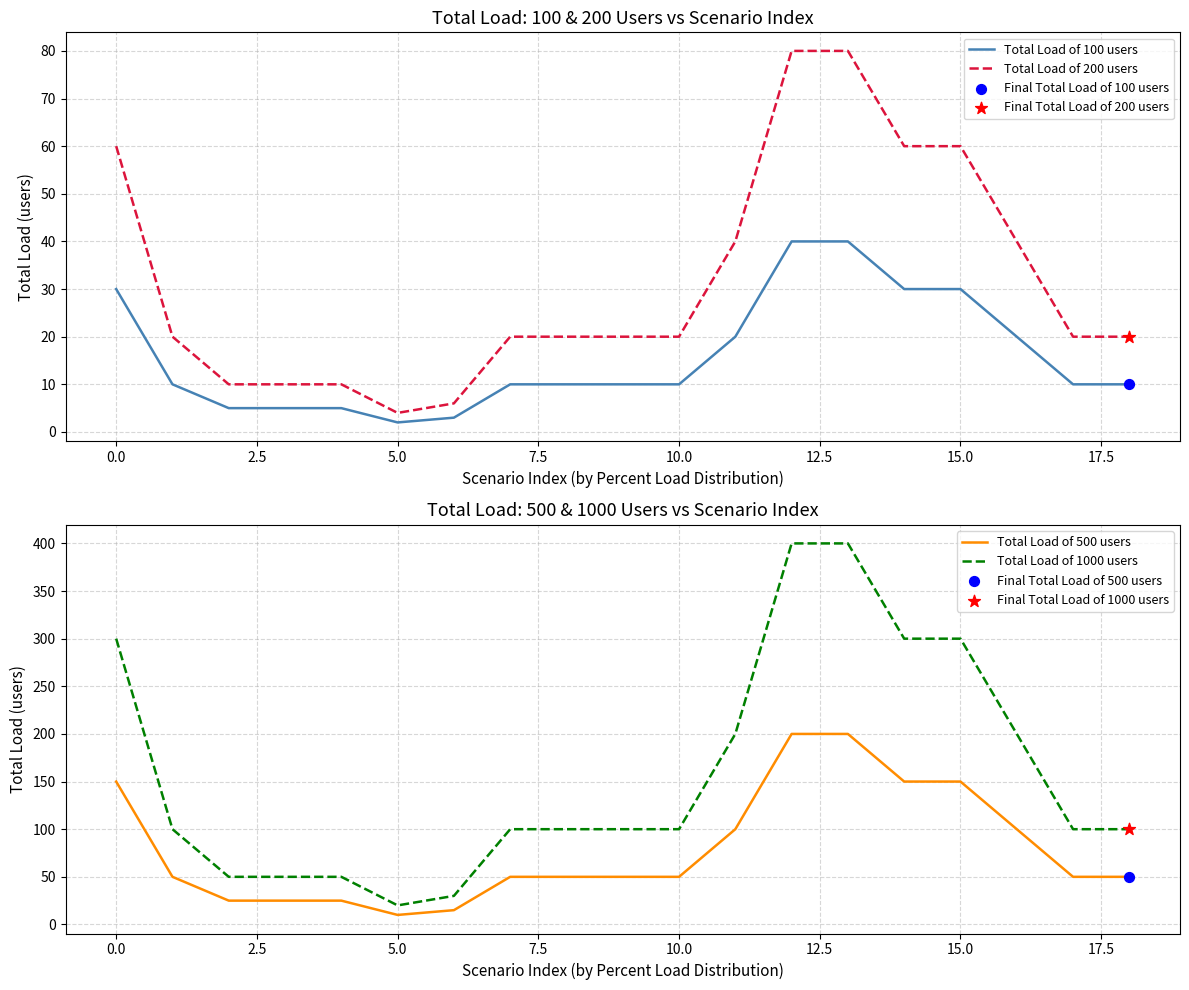

Which series has the largest total across all categories?

Total Load of 1000 users